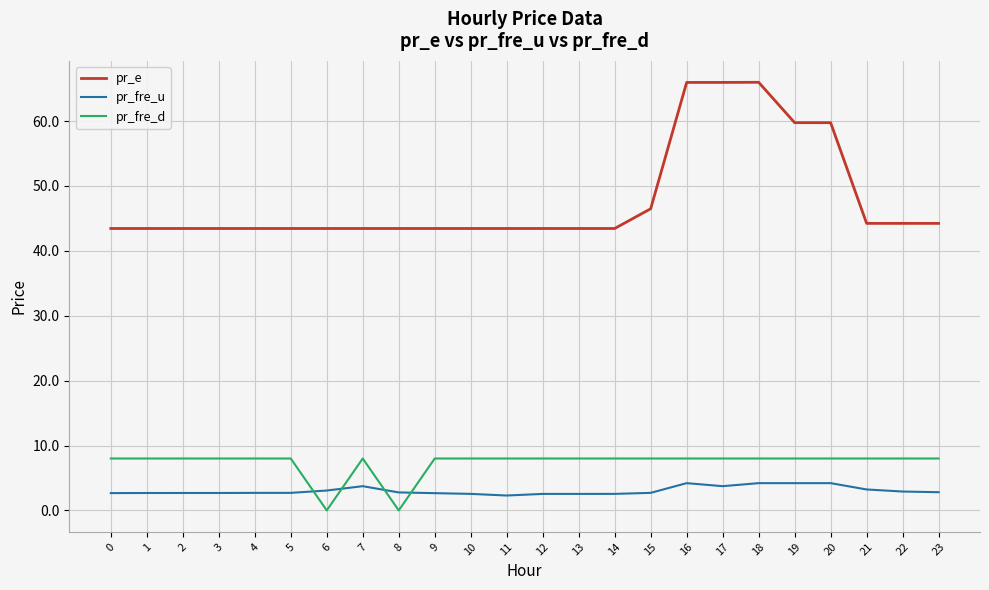

True or false: pr_fre_u and pr_e cross at least once.

False